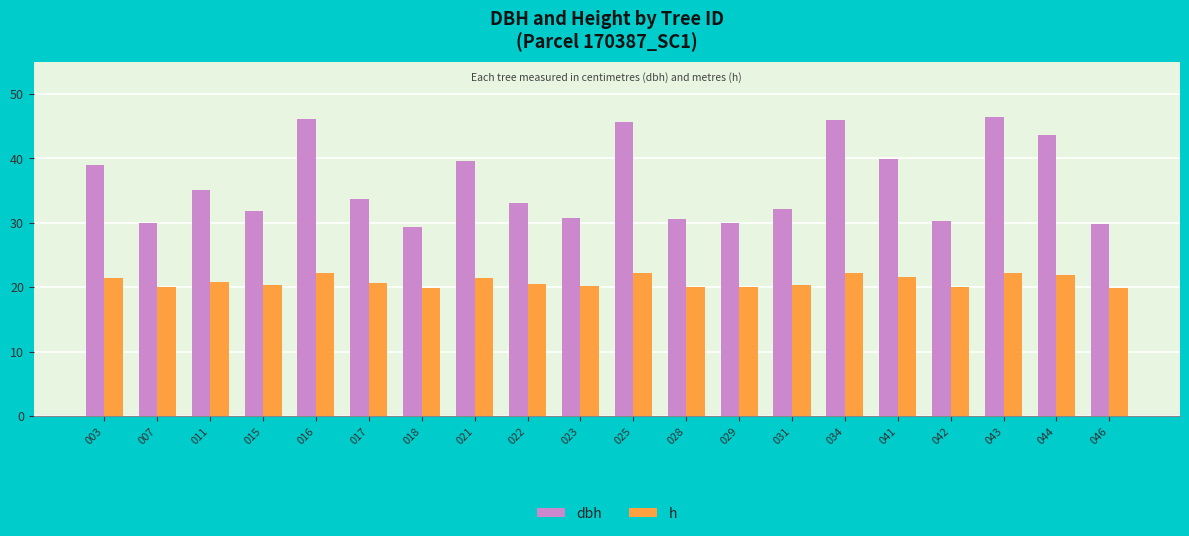

At 042, list the series in order from largest to smallest.

dbh, h